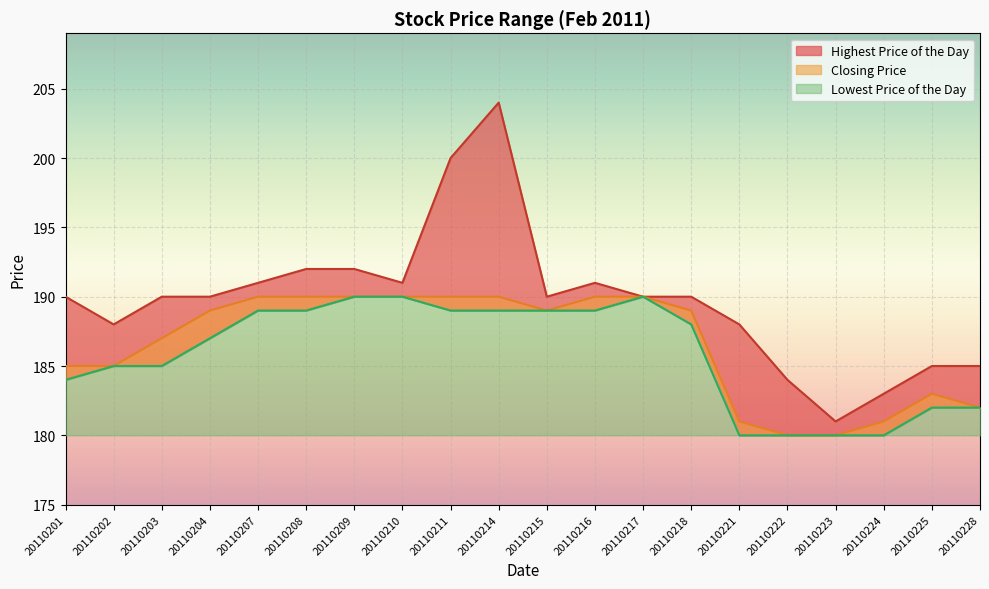

What is the minimum value for Lowest Price of the Day?

180